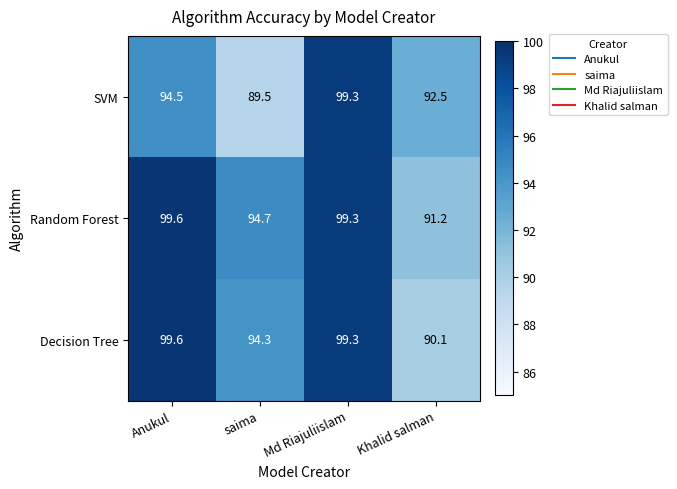

The Decision Tree series shows 146.2 at Md Riajuliislam. True or false?

False